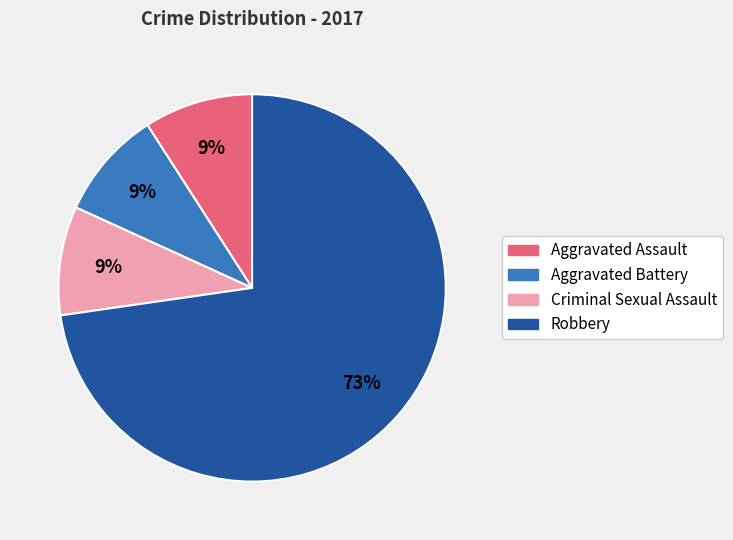

Do Aggravated Assault and Robbery together represent more than half of the pie?

Yes